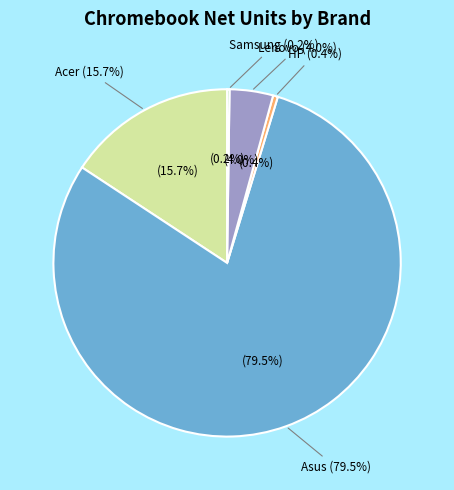

Combined, do Asus and Acer account for over 50%?

Yes